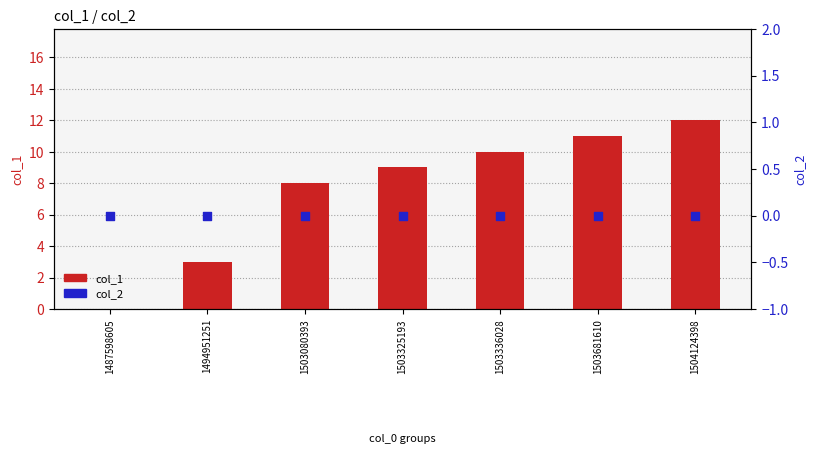

Which series has the largest total across all categories?

col_1